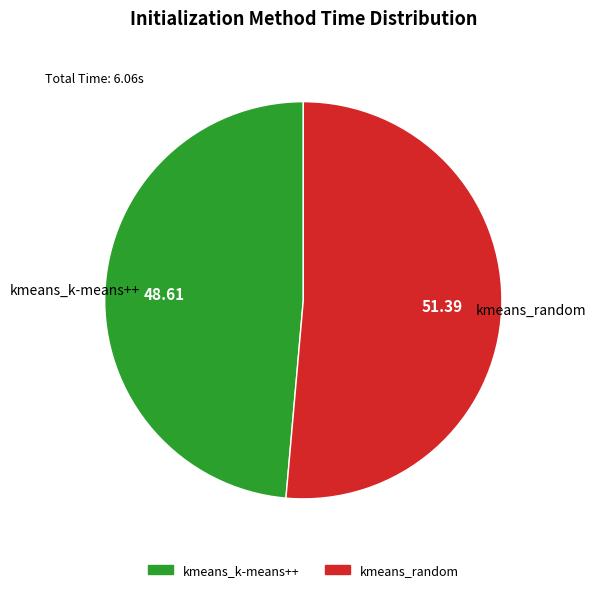

Rank the categories by value from lowest to highest.

kmeans_k-means++, kmeans_random